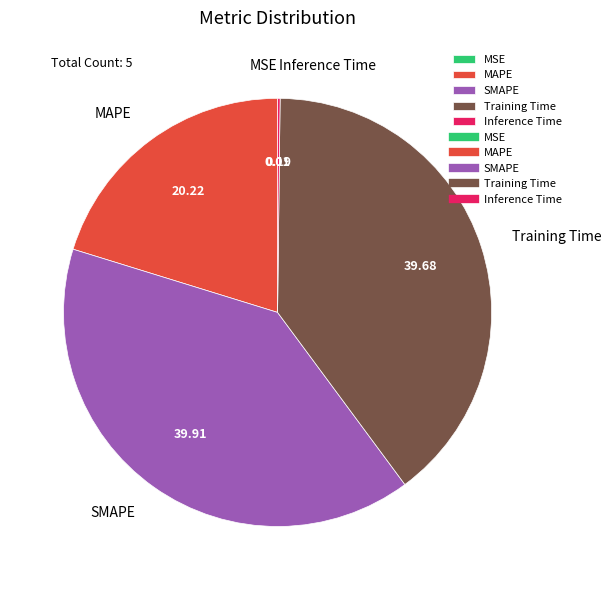

Is there a majority slice in this chart?

No